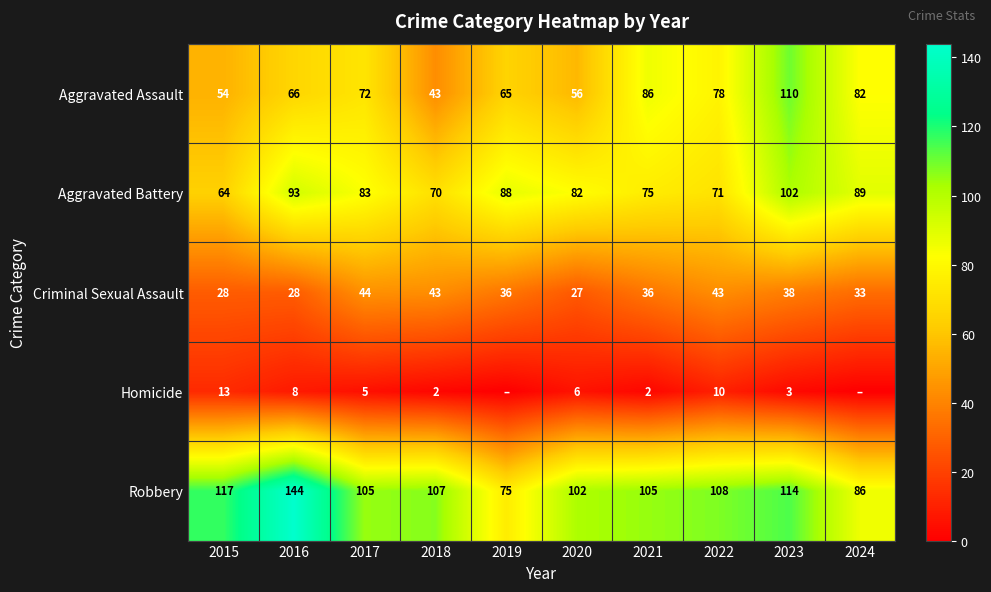

The Homicide series shows 8 at 2016. True or false?

True